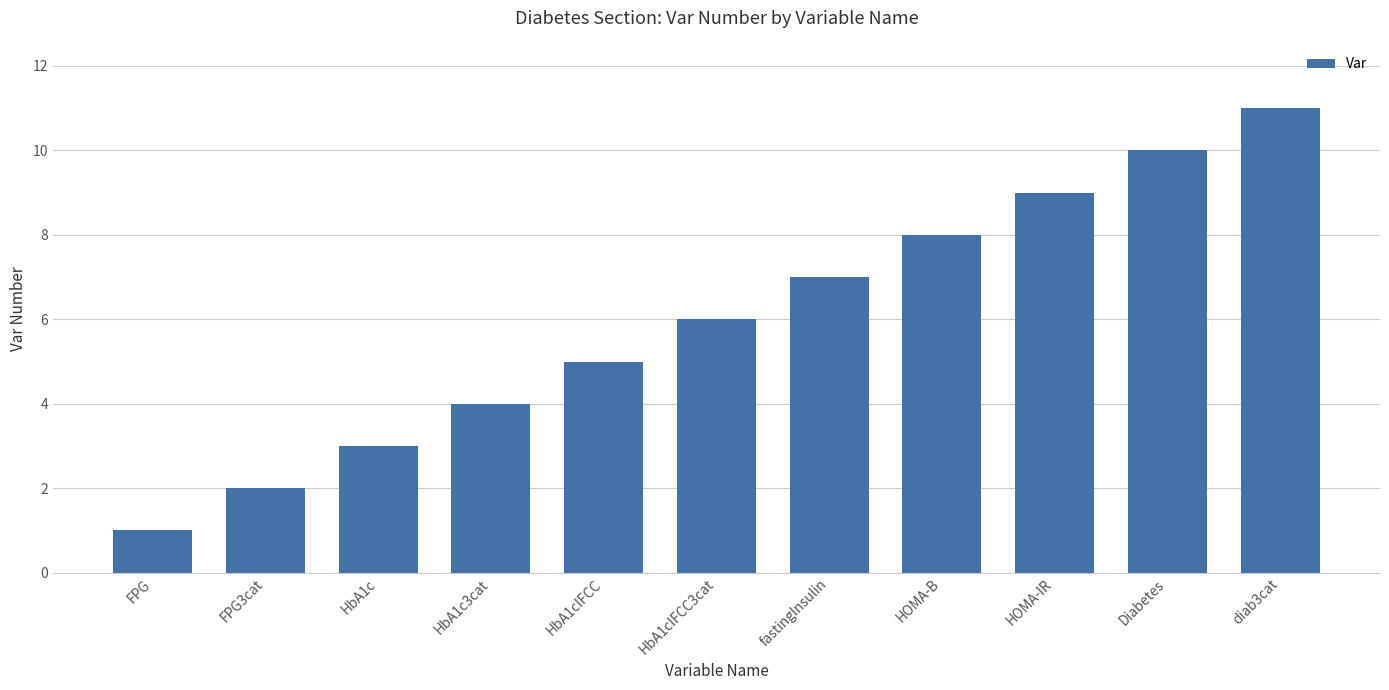

What is the value of the 11th bar from the left?

11